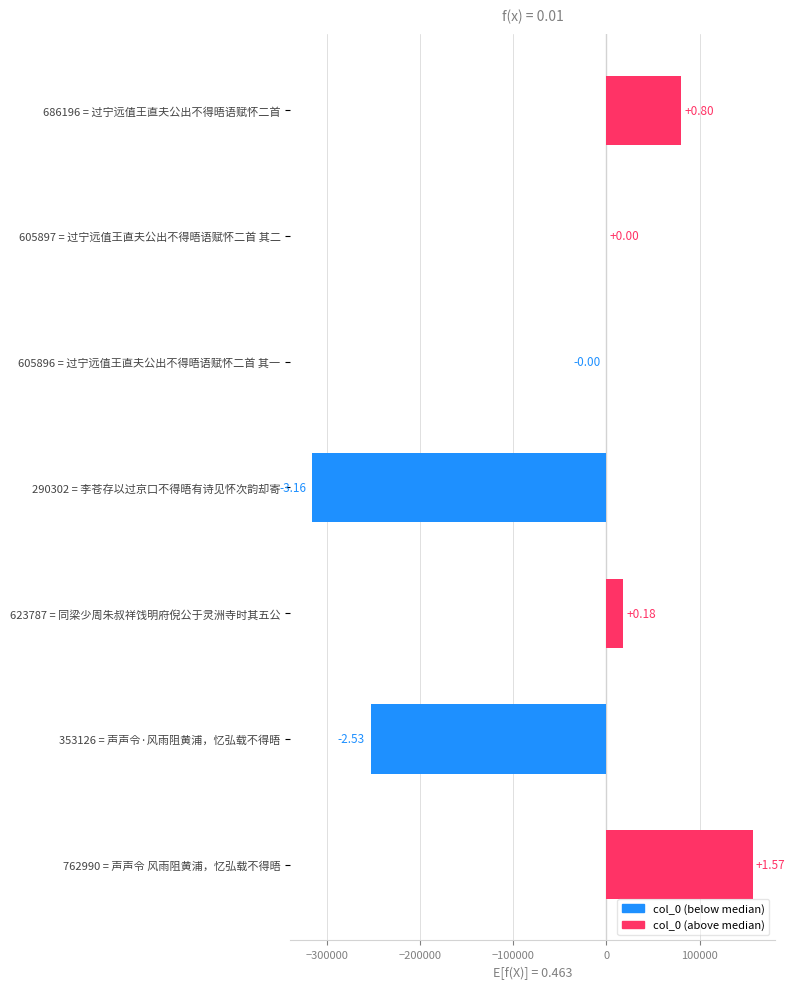

What is the difference between the second highest and minimum values?

395894